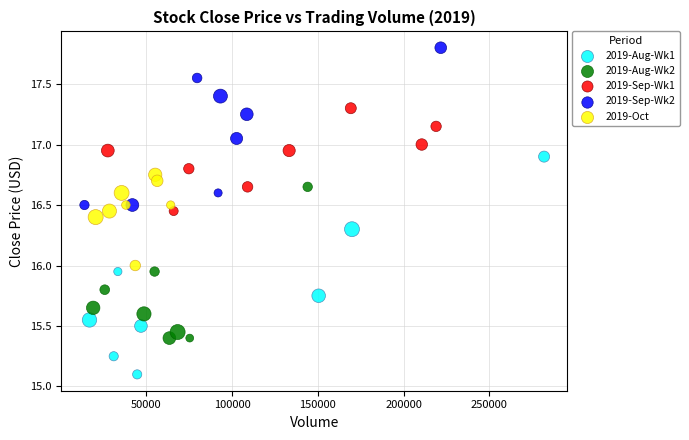

Which series has the widest spread of Y values?

2019-Aug-Wk1